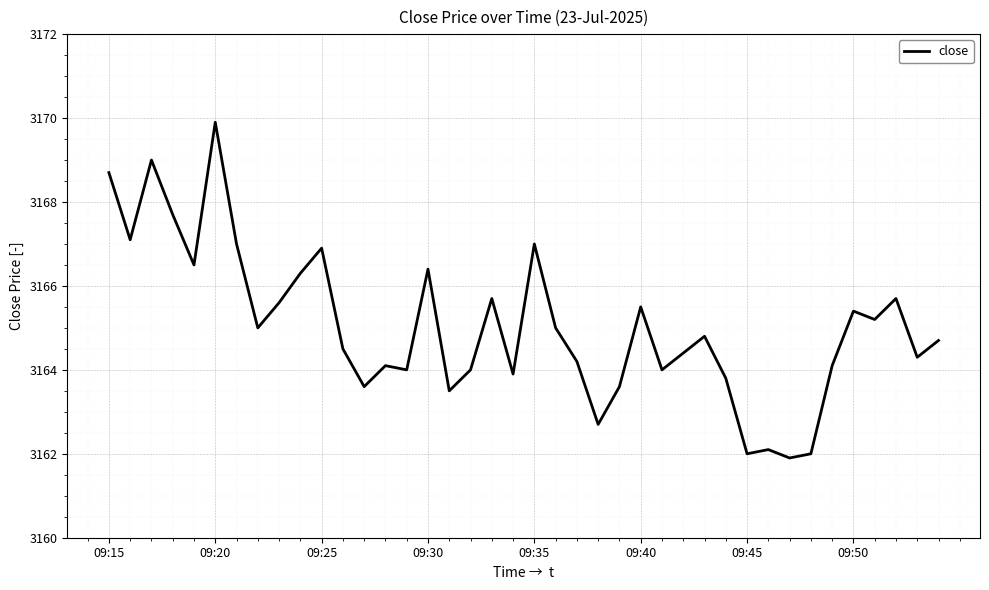

What is the difference between the maximum and minimum values?

8.0